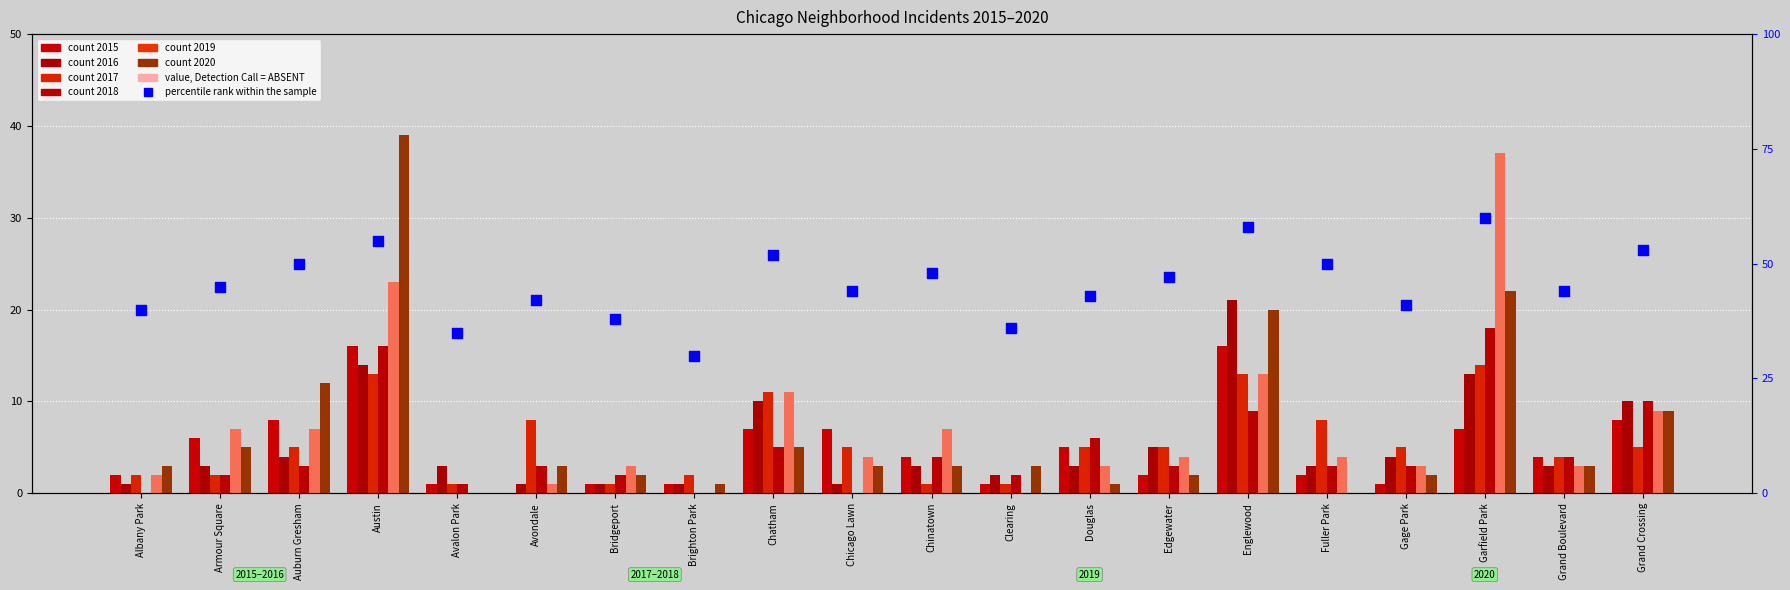

What is the ratio of the value at Avalon Park to the value at Bridgeport?

0.9